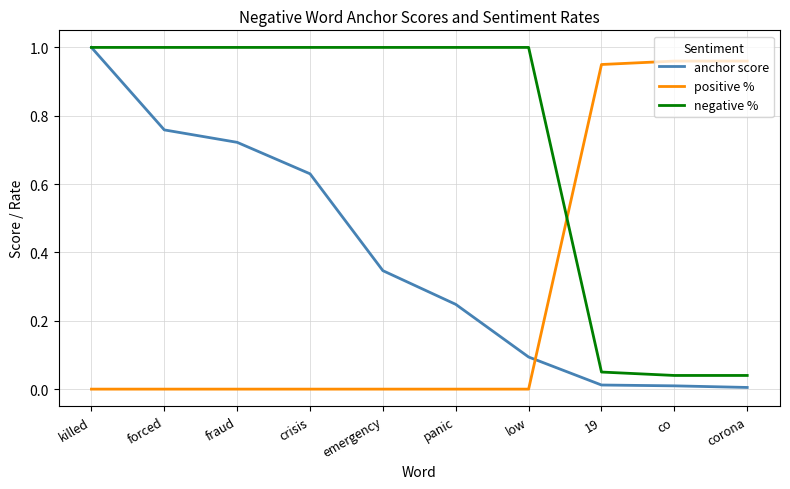

Rank the series at panic from lowest to highest value.

positive %, anchor score, negative %